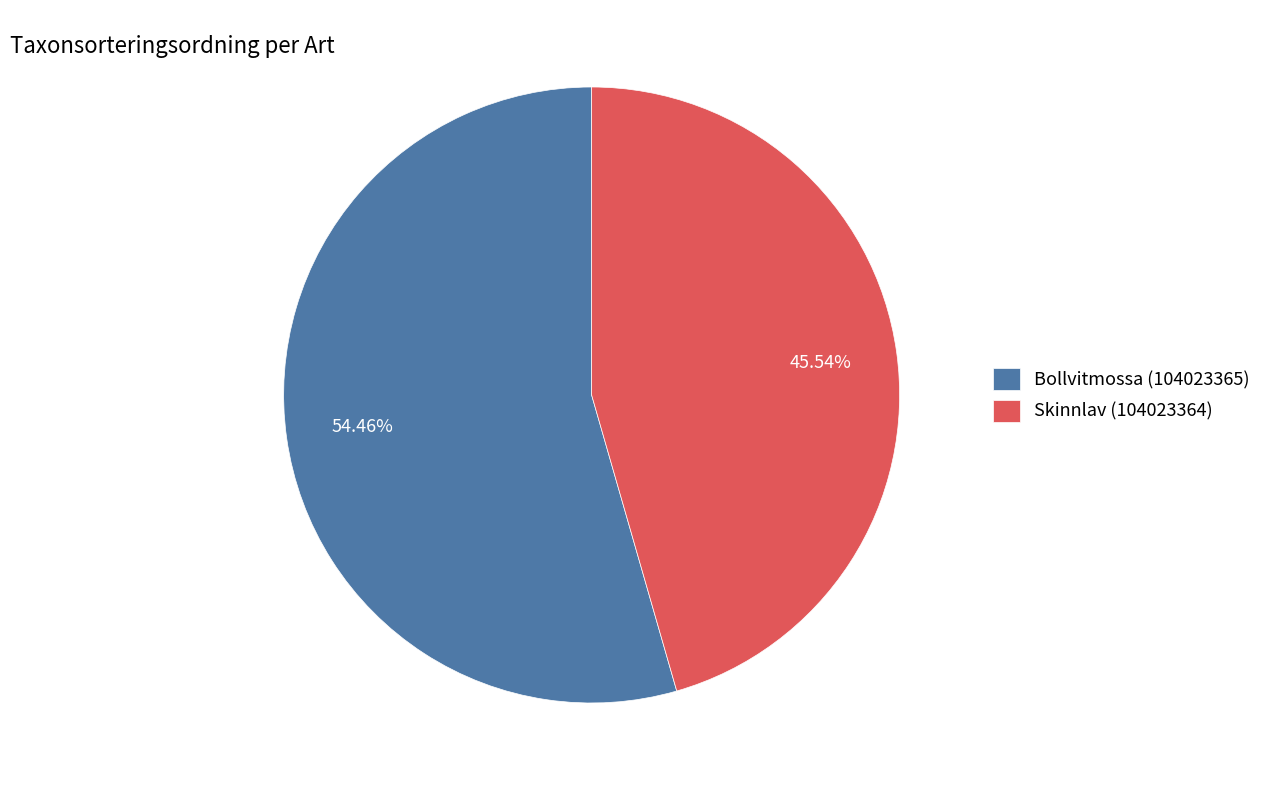

The Skinnlav (104023364) slice represents 53% of the pie. True or false?

False